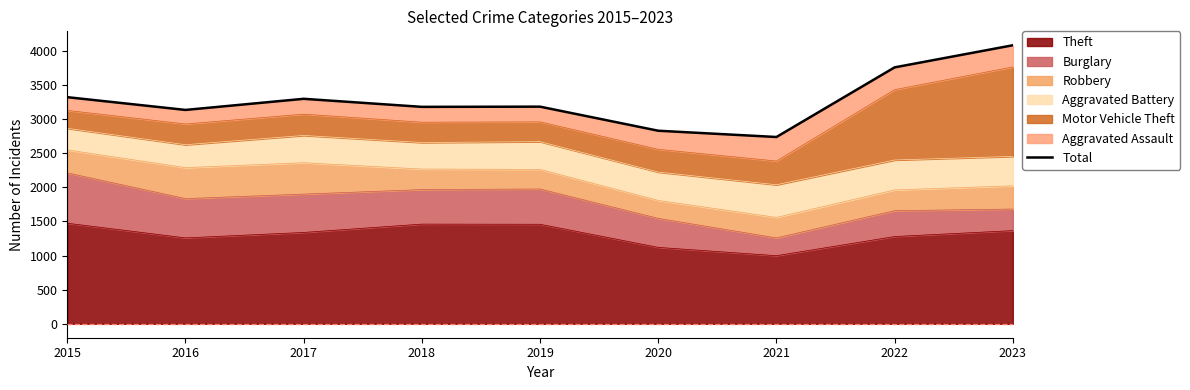

Which label corresponds to the smallest value in the chart?

2021